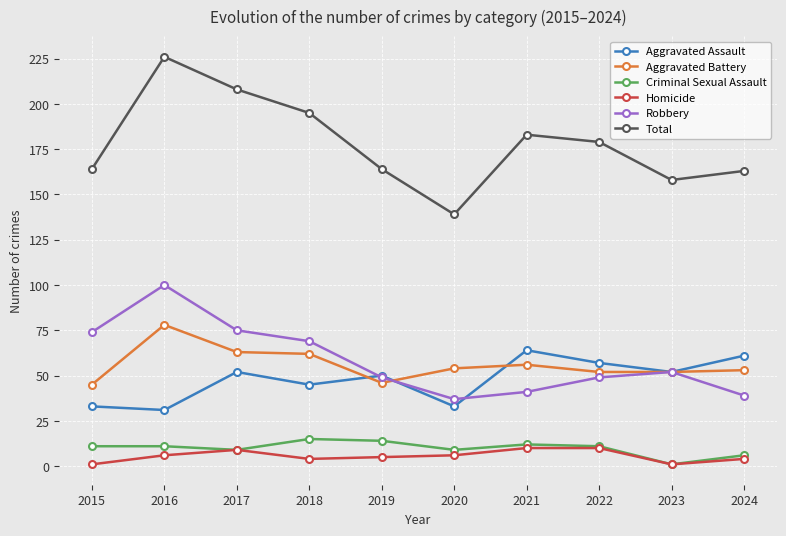

What is the average value of the Aggravated Battery series?

56